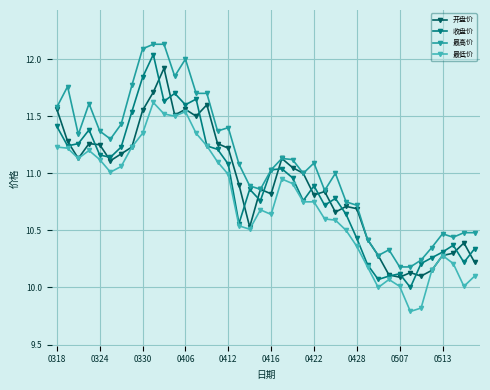

Which series has the largest total across all categories?

最高价